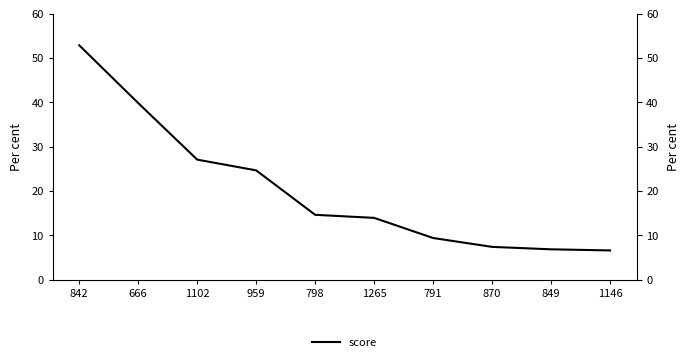

What is the change in value from 959 to 1146?

-18.1